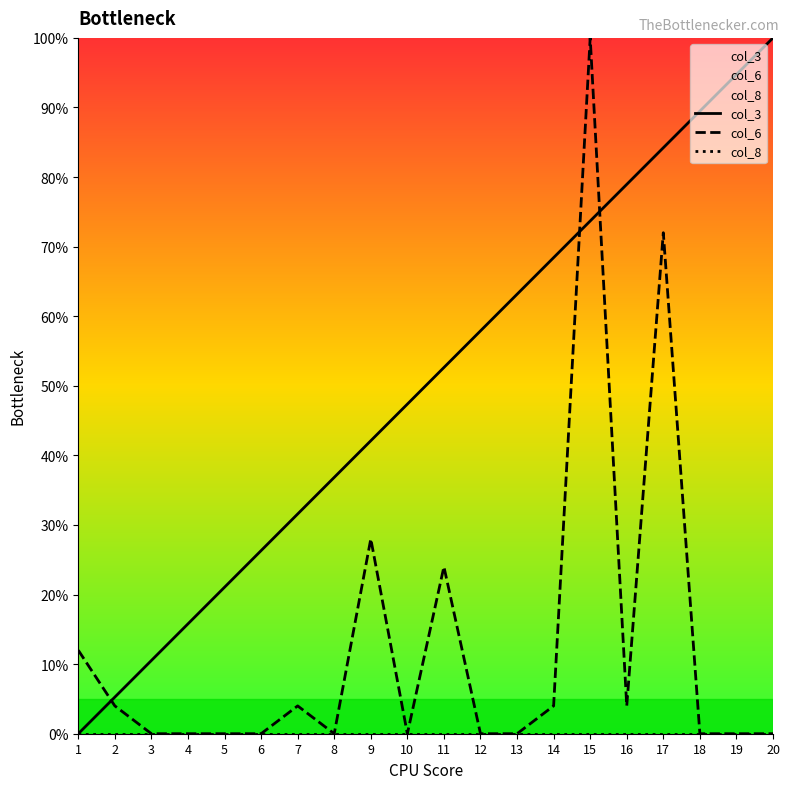

Between 6 and 16, which series saw the biggest shift?

col_3